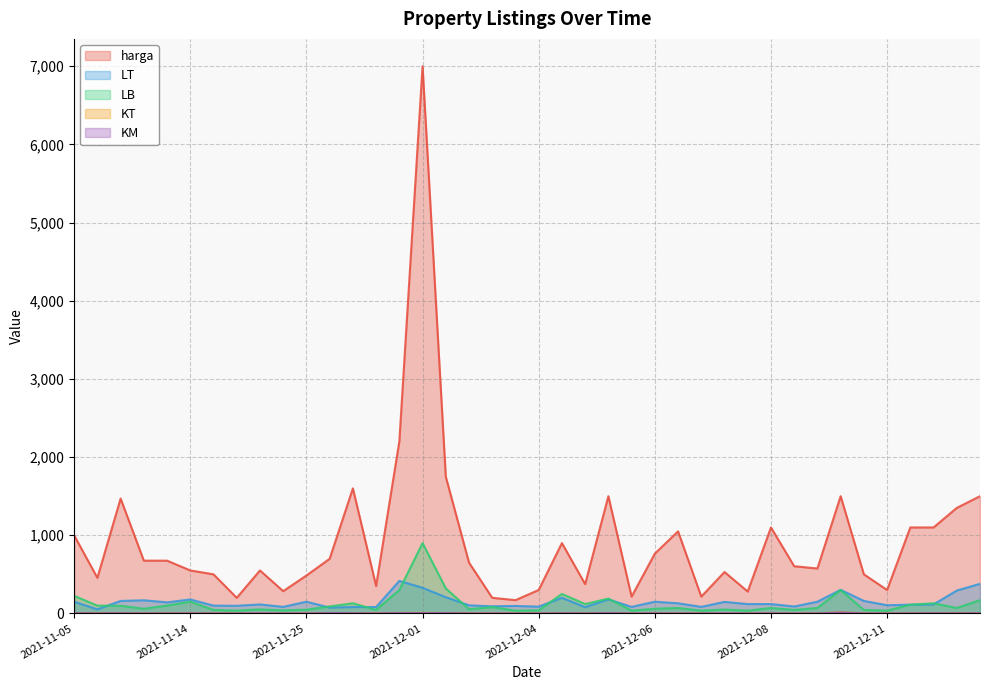

Which series has the largest range (max minus min)?

harga